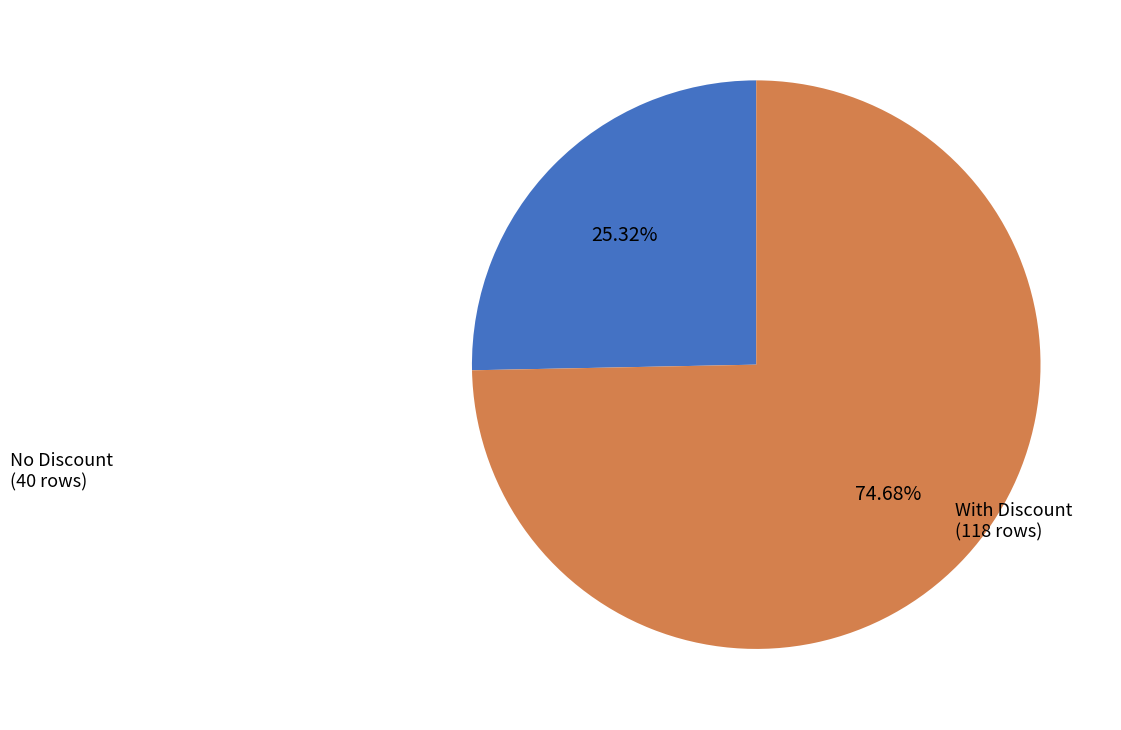

Is there any slice that represents more than half of the pie?

Yes